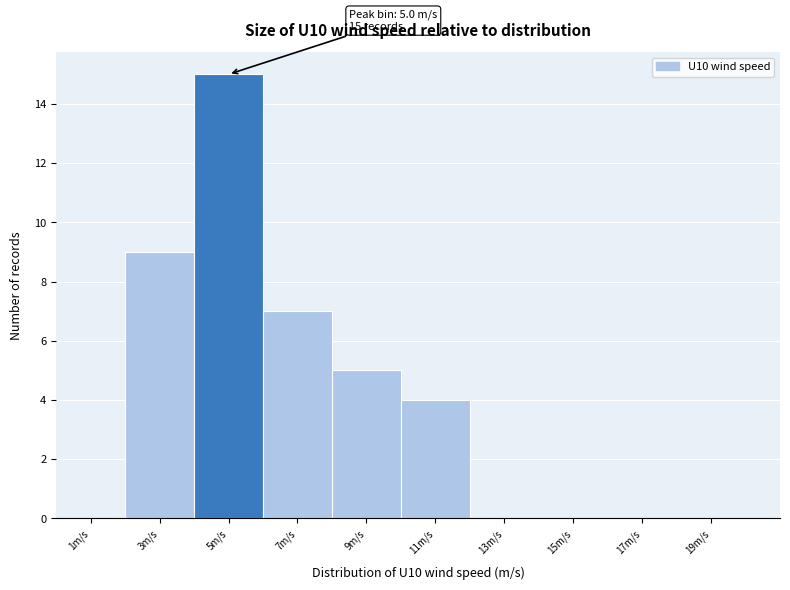

Which range on the x-axis has the tallest bar?

4 to 6